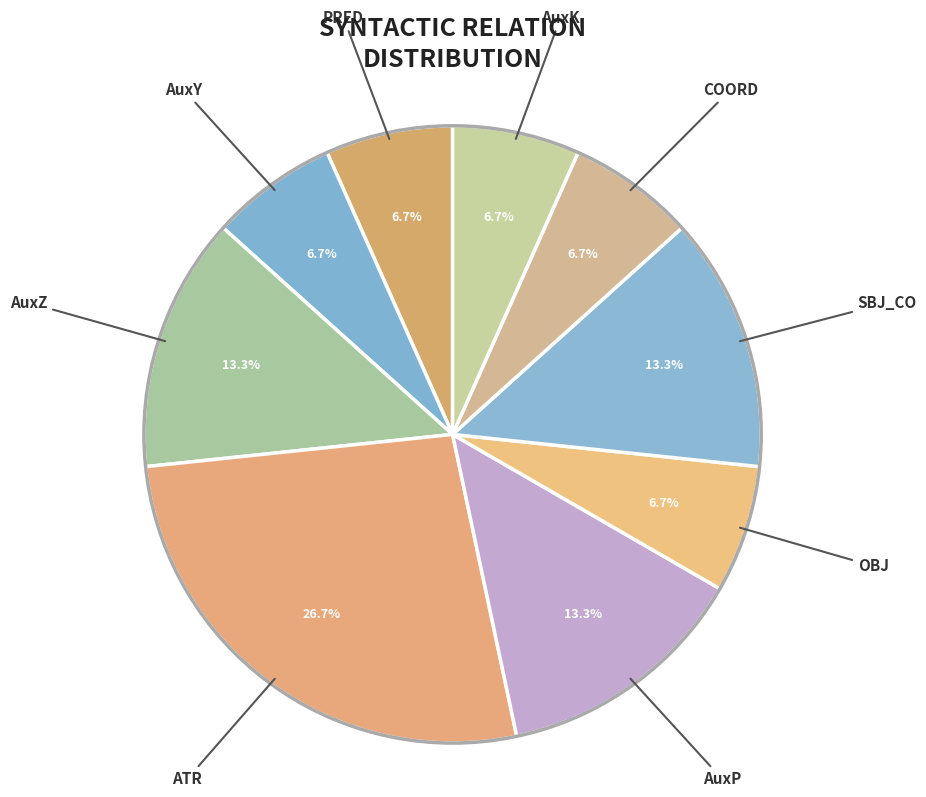

What is the largest slice in the pie chart?

ATR